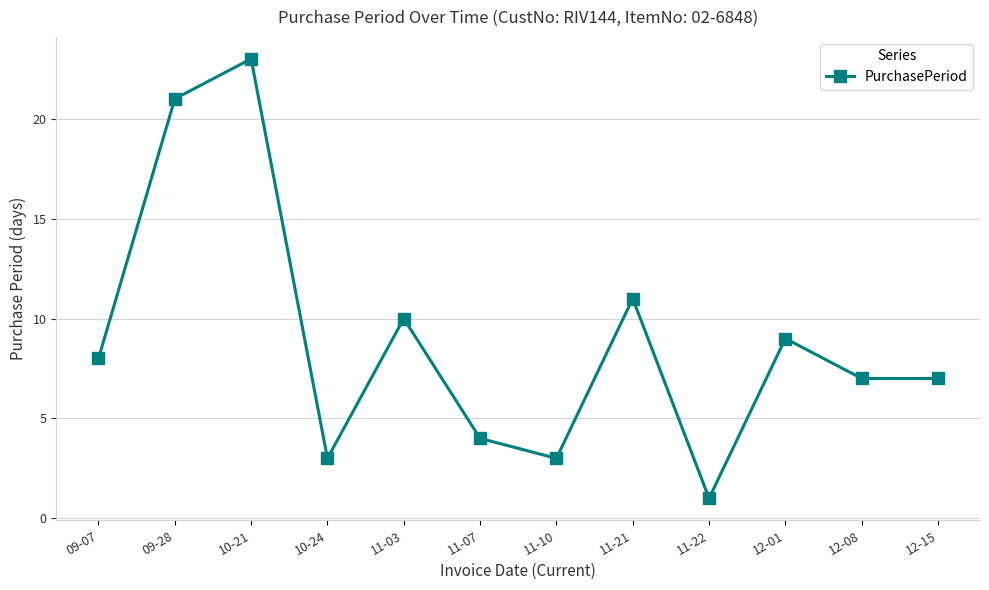

True or false: the data shows 2 at 10-24.

False